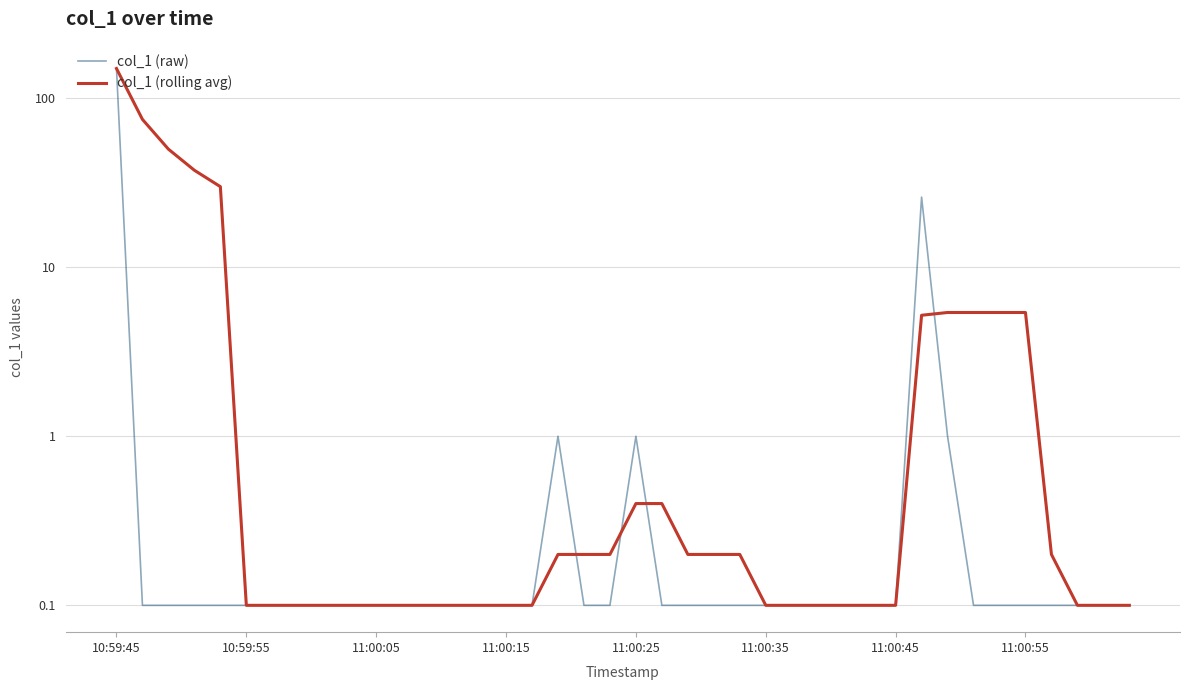

Which series changed the most between 10:59:55 and 36?

col_1 (rolling avg)